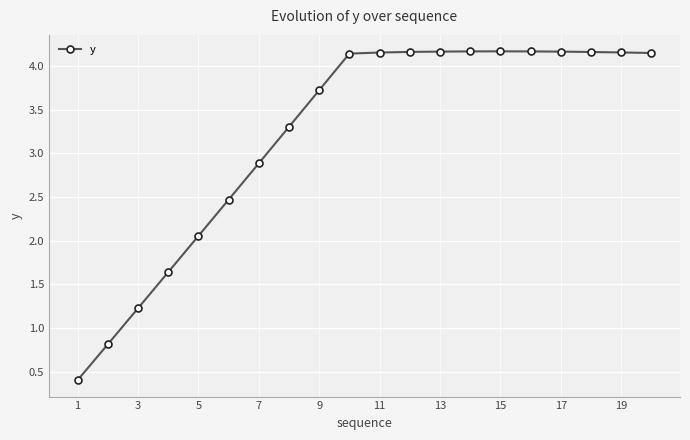

What is the average value?

3.2